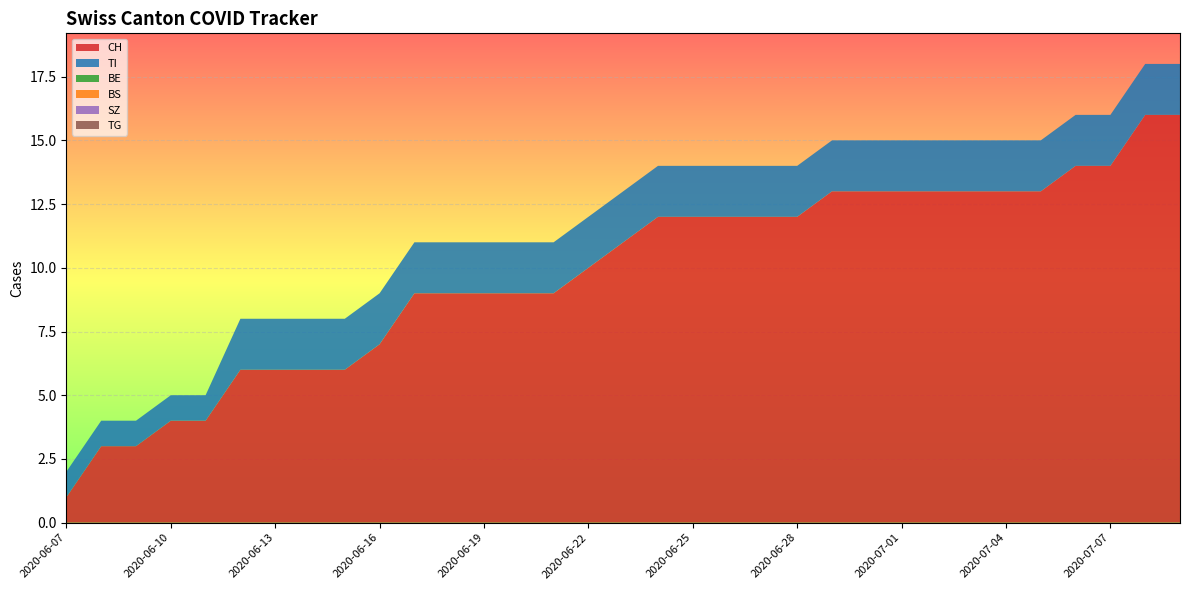

Reading left to right, list all the values displayed in this chart.

CH: 2020-06-07=1	2020-06-08=3	2020-06-09=3	2020-06-10=4	2020-06-11=4	2020-06-12=6	2020-06-13=6	2020-06-14=6	2020-06-15=6	2020-06-16=7	2020-06-17=9	2020-06-18=9	2020-06-19=9	2020-06-20=9	2020-06-21=9	2020-06-22=10	2020-06-23=11	2020-06-24=12	2020-06-25=12	2020-06-26=12	2020-06-27=12	2020-06-28=12	2020-06-29=13	2020-06-30=13	2020-07-01=13	2020-07-02=13	2020-07-03=13	2020-07-04=13	2020-07-05=13	2020-07-06=14	2020-07-07=14	2020-07-08=16	2020-07-09=16
TI: 2020-06-07=1	2020-06-08=1	2020-06-09=1	2020-06-10=1	2020-06-11=1	2020-06-12=2	2020-06-13=2	2020-06-14=2	2020-06-15=2	2020-06-16=2	2020-06-17=2	2020-06-18=2	2020-06-19=2	2020-06-20=2	2020-06-21=2	2020-06-22=2	2020-06-23=2	2020-06-24=2	2020-06-25=2	2020-06-26=2	2020-06-27=2	2020-06-28=2	2020-06-29=2	2020-06-30=2	2020-07-01=2	2020-07-02=2	2020-07-03=2	2020-07-04=2	2020-07-05=2	2020-07-06=2	2020-07-07=2	2020-07-08=2	2020-07-09=2
BE: 2020-06-07=0	2020-06-08=0	2020-06-09=0	2020-06-10=0	2020-06-11=0	2020-06-12=0	2020-06-13=0	2020-06-14=0	2020-06-15=0	2020-06-16=0	2020-06-17=0	2020-06-18=0	2020-06-19=0	2020-06-20=0	2020-06-21=0	2020-06-22=0	2020-06-23=0	2020-06-24=0	2020-06-25=0	2020-06-26=0	2020-06-27=0	2020-06-28=0	2020-06-29=0	2020-06-30=0	2020-07-01=0	2020-07-02=0	2020-07-03=0	2020-07-04=0	2020-07-05=0	2020-07-06=0	2020-07-07=0	2020-07-08=0	2020-07-09=0
BS: 2020-06-07=0	2020-06-08=0	2020-06-09=0	2020-06-10=0	2020-06-11=0	2020-06-12=0	2020-06-13=0	2020-06-14=0	2020-06-15=0	2020-06-16=0	2020-06-17=0	2020-06-18=0	2020-06-19=0	2020-06-20=0	2020-06-21=0	2020-06-22=0	2020-06-23=0	2020-06-24=0	2020-06-25=0	2020-06-26=0	2020-06-27=0	2020-06-28=0	2020-06-29=0	2020-06-30=0	2020-07-01=0	2020-07-02=0	2020-07-03=0	2020-07-04=0	2020-07-05=0	2020-07-06=0	2020-07-07=0	2020-07-08=0	2020-07-09=0
SZ: 2020-06-07=0	2020-06-08=0	2020-06-09=0	2020-06-10=0	2020-06-11=0	2020-06-12=0	2020-06-13=0	2020-06-14=0	2020-06-15=0	2020-06-16=0	2020-06-17=0	2020-06-18=0	2020-06-19=0	2020-06-20=0	2020-06-21=0	2020-06-22=0	2020-06-23=0	2020-06-24=0	2020-06-25=0	2020-06-26=0	2020-06-27=0	2020-06-28=0	2020-06-29=0	2020-06-30=0	2020-07-01=0	2020-07-02=0	2020-07-03=0	2020-07-04=0	2020-07-05=0	2020-07-06=0	2020-07-07=0	2020-07-08=0	2020-07-09=0
TG: 2020-06-07=0	2020-06-08=0	2020-06-09=0	2020-06-10=0	2020-06-11=0	2020-06-12=0	2020-06-13=0	2020-06-14=0	2020-06-15=0	2020-06-16=0	2020-06-17=0	2020-06-18=0	2020-06-19=0	2020-06-20=0	2020-06-21=0	2020-06-22=0	2020-06-23=0	2020-06-24=0	2020-06-25=0	2020-06-26=0	2020-06-27=0	2020-06-28=0	2020-06-29=0	2020-06-30=0	2020-07-01=0	2020-07-02=0	2020-07-03=0	2020-07-04=0	2020-07-05=0	2020-07-06=0	2020-07-07=0	2020-07-08=0	2020-07-09=0